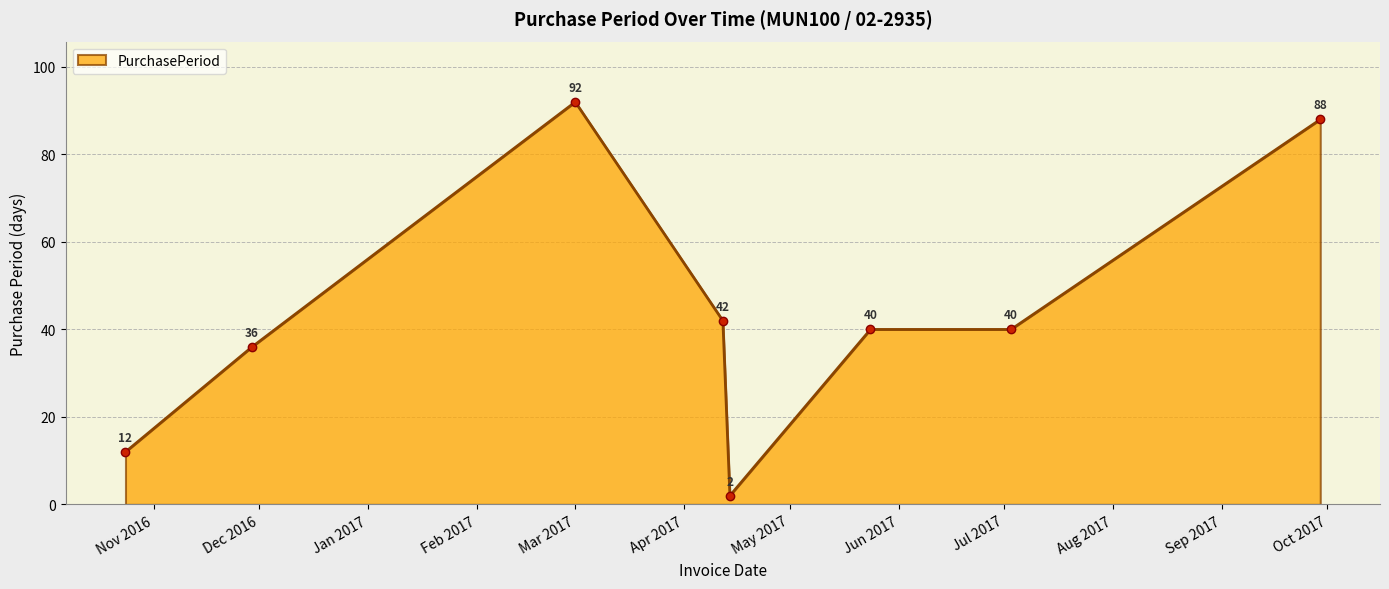

What is the difference between the second highest and minimum values?

86